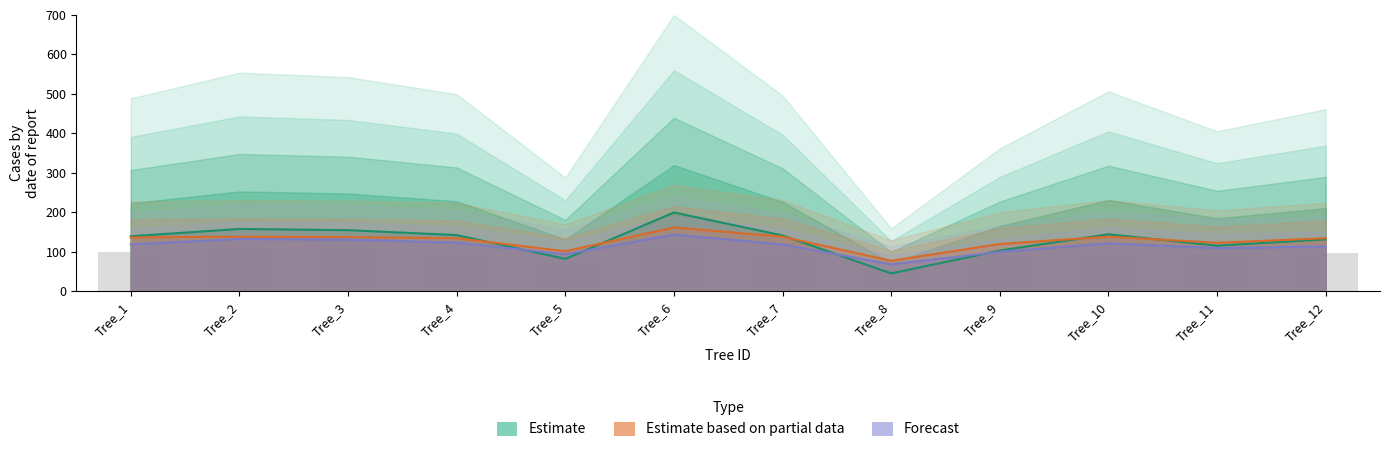

Reading left to right, what are all the values shown in this chart?

dbh: Tree_1=100.3	Tree_2=106.7	Tree_3=105.7	Tree_4=101.4	Tree_5=77.0	Tree_6=120.0	Tree_7=101.0	Tree_8=57.3	Tree_9=86.3	Tree_10=102.1	Tree_11=91.3	Tree_12=97.4
dbh_1: Tree_1=136.8	Tree_2=138.7	Tree_3=137.7	Tree_4=134.8	Tree_5=101.9	Tree_6=162.0	Tree_7=138.7	Tree_8=77.6	Tree_9=120.3	Tree_10=138.7	Tree_11=123.2	Tree_12=134.8
dbh_2: Tree_1=119.1	Tree_2=132.9	Tree_3=131.1	Tree_4=123.4	Tree_5=94.3	Tree_6=144.0	Tree_7=119.1	Tree_8=68.6	Tree_9=100.3	Tree_10=121.7	Tree_11=109.7	Tree_12=114.0
g_intrasp_scaled: Tree_1=139.7	Tree_2=158.3	Tree_3=155.1	Tree_4=142.7	Tree_5=82.4	Tree_6=200.0	Tree_7=141.7	Tree_8=45.6	Tree_9=103.5	Tree_10=144.8	Tree_11=115.9	Tree_12=131.9